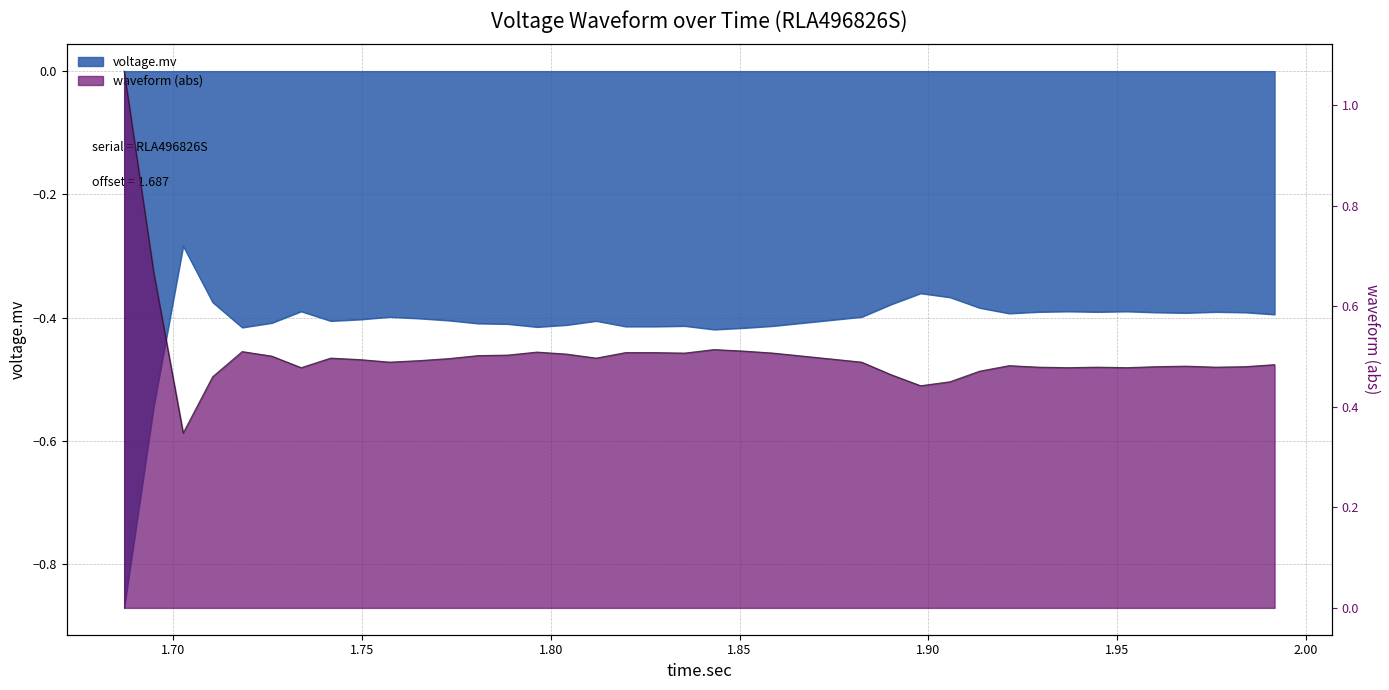

Which series has the largest range (max minus min)?

waveform_scaled